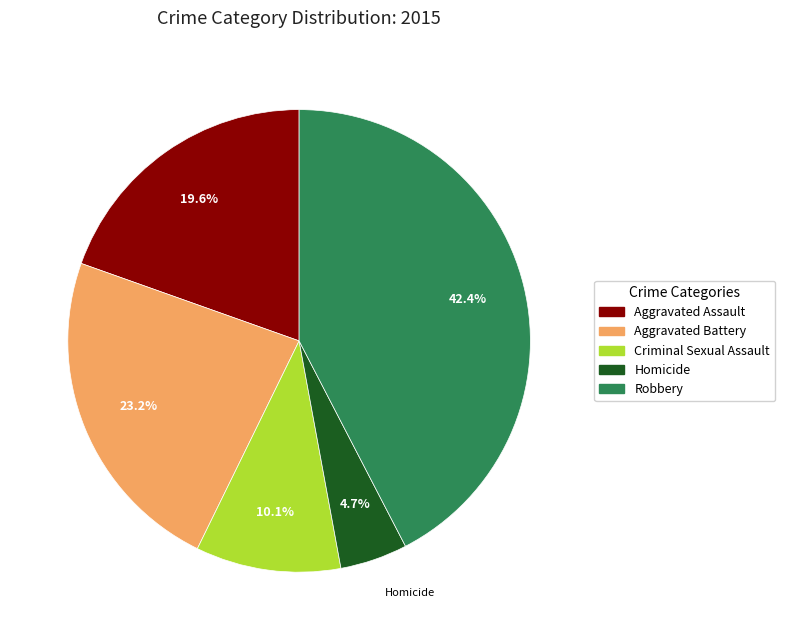

To the nearest percent, what percentage of the pie is Aggravated Battery?

23%